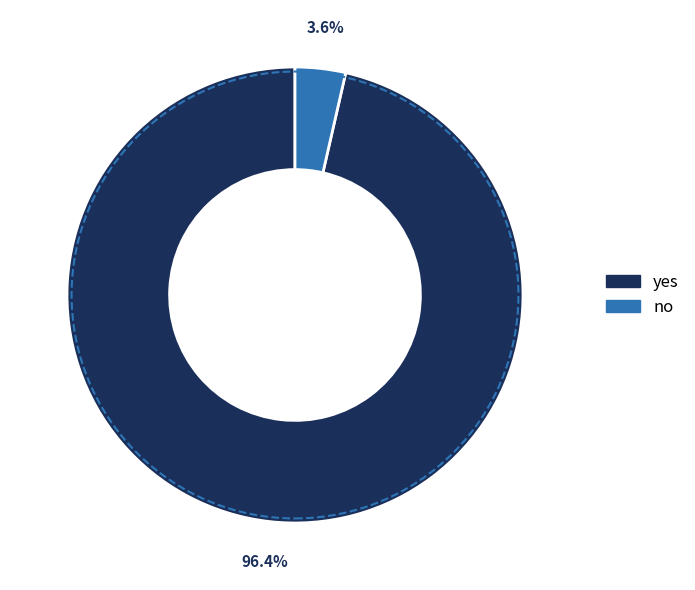

Is it true that no is 15% of the pie?

False